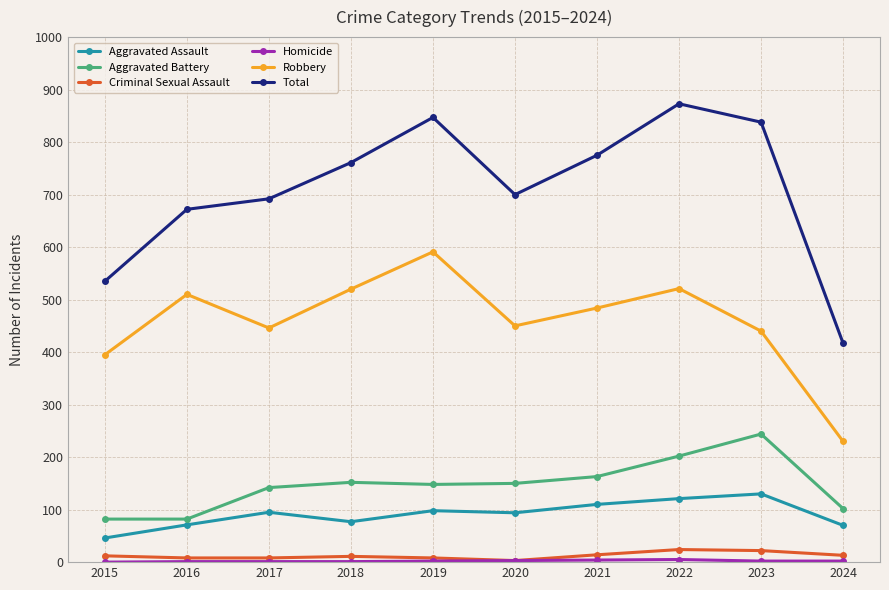

True or false: Total and Criminal Sexual Assault intersect in this chart.

False